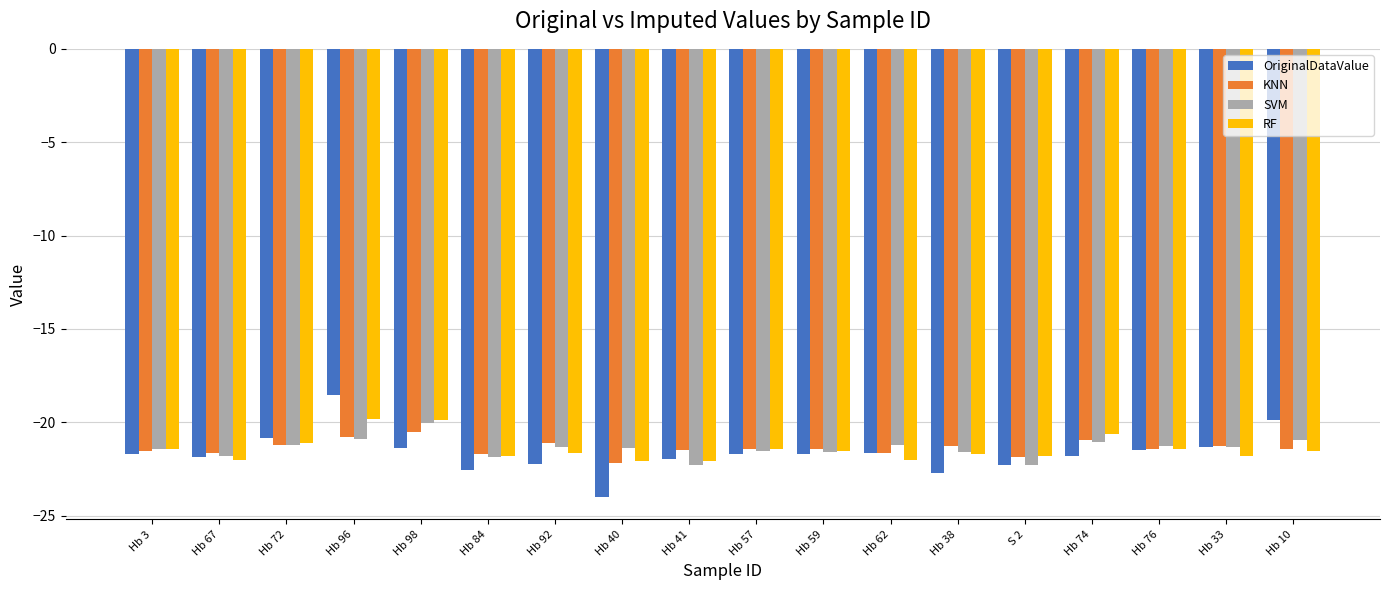

What is the spread (max minus min) of values at Hb 62?

0.8